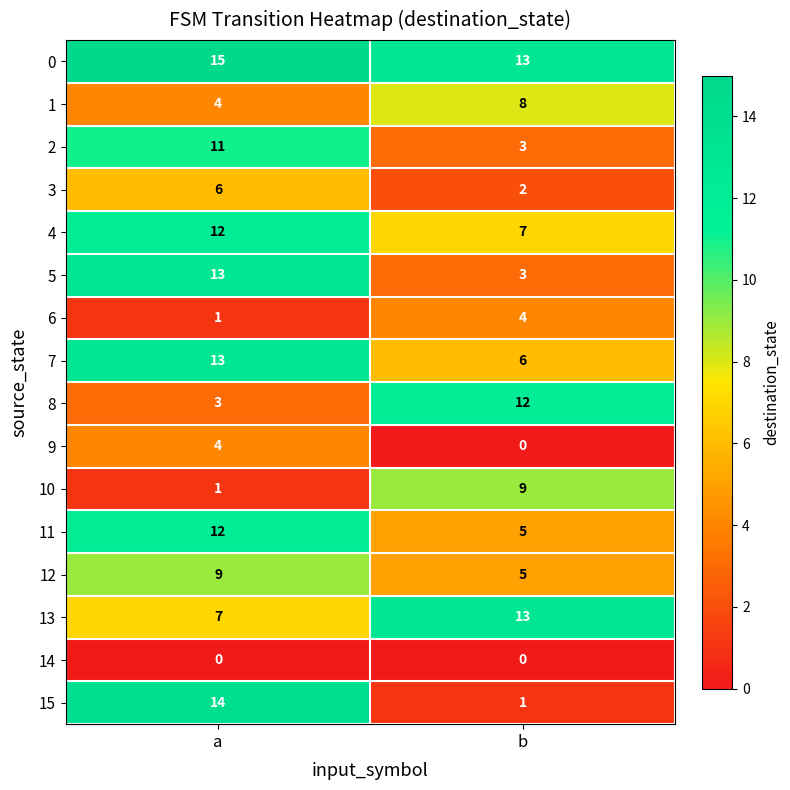

How many series are shown in this chart?

16